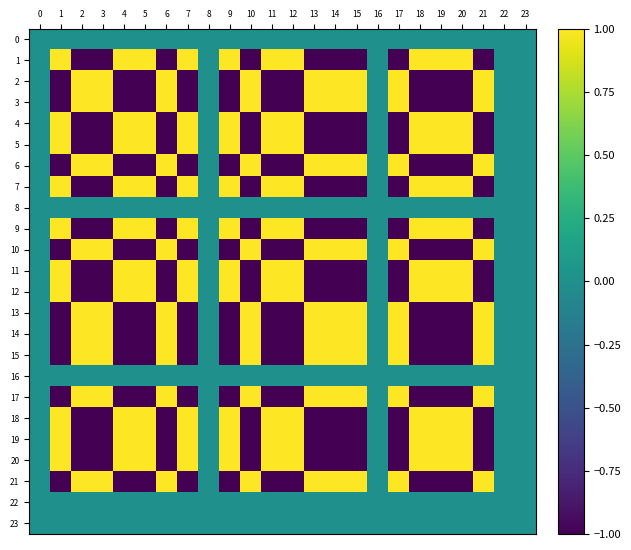

Reading right to left, extract all data points from this chart.

0: 23=0.0	22=0.0	21=0.0	20=0.0	19=0.0	18=0.0	17=0.0	16=0.0	15=0.0	14=0.0	13=0.0	12=0.0	11=0.0	10=0.0	9=0.0	8=0.0	7=0.0	6=0.0	5=0.0	4=0.0	3=0.0	2=0.0	1=0.0	0=0.0
1: 23=0.0	22=0.0	21=-1.0	20=1.0	19=1.0	18=1.0	17=-1.0	16=0.0	15=-1.0	14=-1.0	13=-1.0	12=1.0	11=1.0	10=-1.0	9=1.0	8=0.0	7=1.0	6=-1.0	5=1.0	4=1.0	3=-1.0	2=-1.0	1=1.0	0=0.0
2: 23=0.0	22=0.0	21=1.0	20=-1.0	19=-1.0	18=-1.0	17=1.0	16=0.0	15=1.0	14=1.0	13=1.0	12=-1.0	11=-1.0	10=1.0	9=-1.0	8=0.0	7=-1.0	6=1.0	5=-1.0	4=-1.0	3=1.0	2=1.0	1=-1.0	0=0.0
3: 23=0.0	22=0.0	21=1.0	20=-1.0	19=-1.0	18=-1.0	17=1.0	16=0.0	15=1.0	14=1.0	13=1.0	12=-1.0	11=-1.0	10=1.0	9=-1.0	8=0.0	7=-1.0	6=1.0	5=-1.0	4=-1.0	3=1.0	2=1.0	1=-1.0	0=0.0
4: 23=0.0	22=0.0	21=-1.0	20=1.0	19=1.0	18=1.0	17=-1.0	16=0.0	15=-1.0	14=-1.0	13=-1.0	12=1.0	11=1.0	10=-1.0	9=1.0	8=0.0	7=1.0	6=-1.0	5=1.0	4=1.0	3=-1.0	2=-1.0	1=1.0	0=0.0
5: 23=0.0	22=0.0	21=-1.0	20=1.0	19=1.0	18=1.0	17=-1.0	16=0.0	15=-1.0	14=-1.0	13=-1.0	12=1.0	11=1.0	10=-1.0	9=1.0	8=0.0	7=1.0	6=-1.0	5=1.0	4=1.0	3=-1.0	2=-1.0	1=1.0	0=0.0
6: 23=0.0	22=0.0	21=1.0	20=-1.0	19=-1.0	18=-1.0	17=1.0	16=0.0	15=1.0	14=1.0	13=1.0	12=-1.0	11=-1.0	10=1.0	9=-1.0	8=0.0	7=-1.0	6=1.0	5=-1.0	4=-1.0	3=1.0	2=1.0	1=-1.0	0=0.0
7: 23=0.0	22=0.0	21=-1.0	20=1.0	19=1.0	18=1.0	17=-1.0	16=0.0	15=-1.0	14=-1.0	13=-1.0	12=1.0	11=1.0	10=-1.0	9=1.0	8=0.0	7=1.0	6=-1.0	5=1.0	4=1.0	3=-1.0	2=-1.0	1=1.0	0=0.0
8: 23=0.0	22=0.0	21=0.0	20=0.0	19=0.0	18=0.0	17=0.0	16=0.0	15=0.0	14=0.0	13=0.0	12=0.0	11=0.0	10=0.0	9=0.0	8=0.0	7=0.0	6=0.0	5=0.0	4=0.0	3=0.0	2=0.0	1=0.0	0=0.0
9: 23=0.0	22=0.0	21=-1.0	20=1.0	19=1.0	18=1.0	17=-1.0	16=0.0	15=-1.0	14=-1.0	13=-1.0	12=1.0	11=1.0	10=-1.0	9=1.0	8=0.0	7=1.0	6=-1.0	5=1.0	4=1.0	3=-1.0	2=-1.0	1=1.0	0=0.0
10: 23=0.0	22=0.0	21=1.0	20=-1.0	19=-1.0	18=-1.0	17=1.0	16=0.0	15=1.0	14=1.0	13=1.0	12=-1.0	11=-1.0	10=1.0	9=-1.0	8=0.0	7=-1.0	6=1.0	5=-1.0	4=-1.0	3=1.0	2=1.0	1=-1.0	0=0.0
11: 23=0.0	22=0.0	21=-1.0	20=1.0	19=1.0	18=1.0	17=-1.0	16=0.0	15=-1.0	14=-1.0	13=-1.0	12=1.0	11=1.0	10=-1.0	9=1.0	8=0.0	7=1.0	6=-1.0	5=1.0	4=1.0	3=-1.0	2=-1.0	1=1.0	0=0.0
12: 23=0.0	22=0.0	21=-1.0	20=1.0	19=1.0	18=1.0	17=-1.0	16=0.0	15=-1.0	14=-1.0	13=-1.0	12=1.0	11=1.0	10=-1.0	9=1.0	8=0.0	7=1.0	6=-1.0	5=1.0	4=1.0	3=-1.0	2=-1.0	1=1.0	0=0.0
13: 23=0.0	22=0.0	21=1.0	20=-1.0	19=-1.0	18=-1.0	17=1.0	16=0.0	15=1.0	14=1.0	13=1.0	12=-1.0	11=-1.0	10=1.0	9=-1.0	8=0.0	7=-1.0	6=1.0	5=-1.0	4=-1.0	3=1.0	2=1.0	1=-1.0	0=0.0
14: 23=0.0	22=0.0	21=1.0	20=-1.0	19=-1.0	18=-1.0	17=1.0	16=0.0	15=1.0	14=1.0	13=1.0	12=-1.0	11=-1.0	10=1.0	9=-1.0	8=0.0	7=-1.0	6=1.0	5=-1.0	4=-1.0	3=1.0	2=1.0	1=-1.0	0=0.0
15: 23=0.0	22=0.0	21=1.0	20=-1.0	19=-1.0	18=-1.0	17=1.0	16=0.0	15=1.0	14=1.0	13=1.0	12=-1.0	11=-1.0	10=1.0	9=-1.0	8=0.0	7=-1.0	6=1.0	5=-1.0	4=-1.0	3=1.0	2=1.0	1=-1.0	0=0.0
16: 23=0.0	22=0.0	21=0.0	20=0.0	19=0.0	18=0.0	17=0.0	16=0.0	15=0.0	14=0.0	13=0.0	12=0.0	11=0.0	10=0.0	9=0.0	8=0.0	7=0.0	6=0.0	5=0.0	4=0.0	3=0.0	2=0.0	1=0.0	0=0.0
17: 23=0.0	22=0.0	21=1.0	20=-1.0	19=-1.0	18=-1.0	17=1.0	16=0.0	15=1.0	14=1.0	13=1.0	12=-1.0	11=-1.0	10=1.0	9=-1.0	8=0.0	7=-1.0	6=1.0	5=-1.0	4=-1.0	3=1.0	2=1.0	1=-1.0	0=0.0
18: 23=0.0	22=0.0	21=-1.0	20=1.0	19=1.0	18=1.0	17=-1.0	16=0.0	15=-1.0	14=-1.0	13=-1.0	12=1.0	11=1.0	10=-1.0	9=1.0	8=0.0	7=1.0	6=-1.0	5=1.0	4=1.0	3=-1.0	2=-1.0	1=1.0	0=0.0
19: 23=0.0	22=0.0	21=-1.0	20=1.0	19=1.0	18=1.0	17=-1.0	16=0.0	15=-1.0	14=-1.0	13=-1.0	12=1.0	11=1.0	10=-1.0	9=1.0	8=0.0	7=1.0	6=-1.0	5=1.0	4=1.0	3=-1.0	2=-1.0	1=1.0	0=0.0
20: 23=0.0	22=0.0	21=-1.0	20=1.0	19=1.0	18=1.0	17=-1.0	16=0.0	15=-1.0	14=-1.0	13=-1.0	12=1.0	11=1.0	10=-1.0	9=1.0	8=0.0	7=1.0	6=-1.0	5=1.0	4=1.0	3=-1.0	2=-1.0	1=1.0	0=0.0
21: 23=0.0	22=0.0	21=1.0	20=-1.0	19=-1.0	18=-1.0	17=1.0	16=0.0	15=1.0	14=1.0	13=1.0	12=-1.0	11=-1.0	10=1.0	9=-1.0	8=0.0	7=-1.0	6=1.0	5=-1.0	4=-1.0	3=1.0	2=1.0	1=-1.0	0=0.0
22: 23=0.0	22=0.0	21=0.0	20=0.0	19=0.0	18=0.0	17=0.0	16=0.0	15=0.0	14=0.0	13=0.0	12=0.0	11=0.0	10=0.0	9=0.0	8=0.0	7=0.0	6=0.0	5=0.0	4=0.0	3=0.0	2=0.0	1=0.0	0=0.0
23: 23=0.0	22=0.0	21=0.0	20=0.0	19=0.0	18=0.0	17=0.0	16=0.0	15=0.0	14=0.0	13=0.0	12=0.0	11=0.0	10=0.0	9=0.0	8=0.0	7=0.0	6=0.0	5=0.0	4=0.0	3=0.0	2=0.0	1=0.0	0=0.0